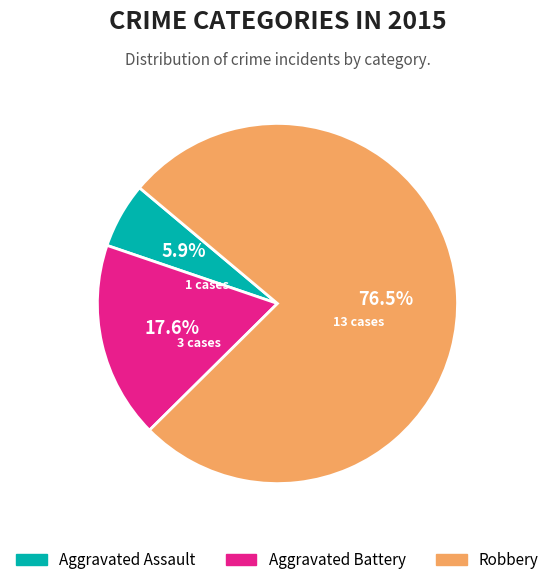

How many slices are in this pie chart?

3